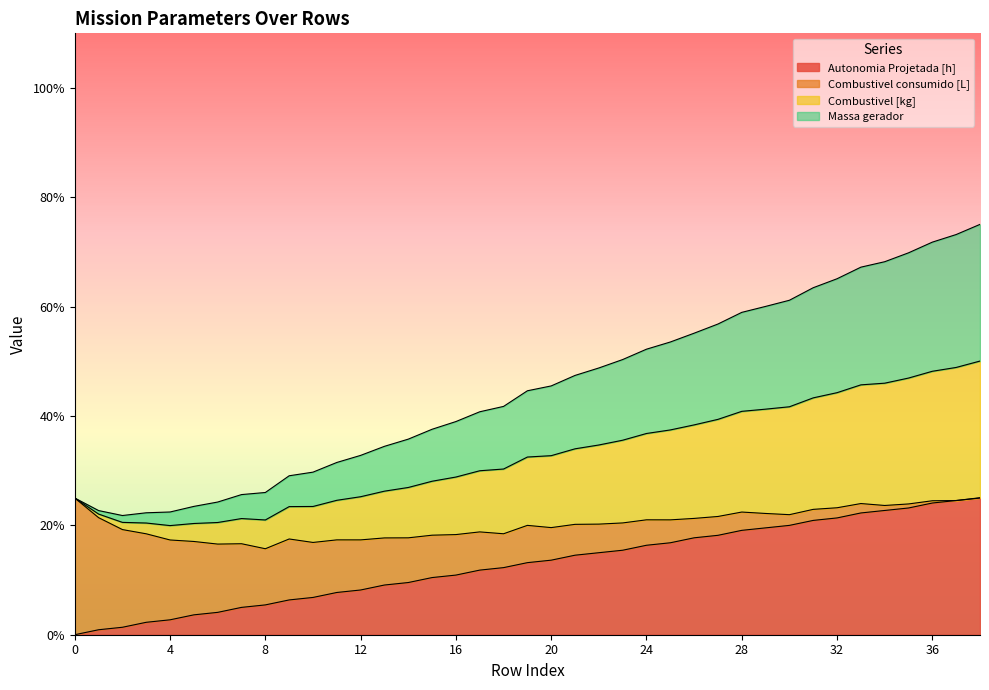

How many interior local valleys does the Combustivel [kg] series have?

1